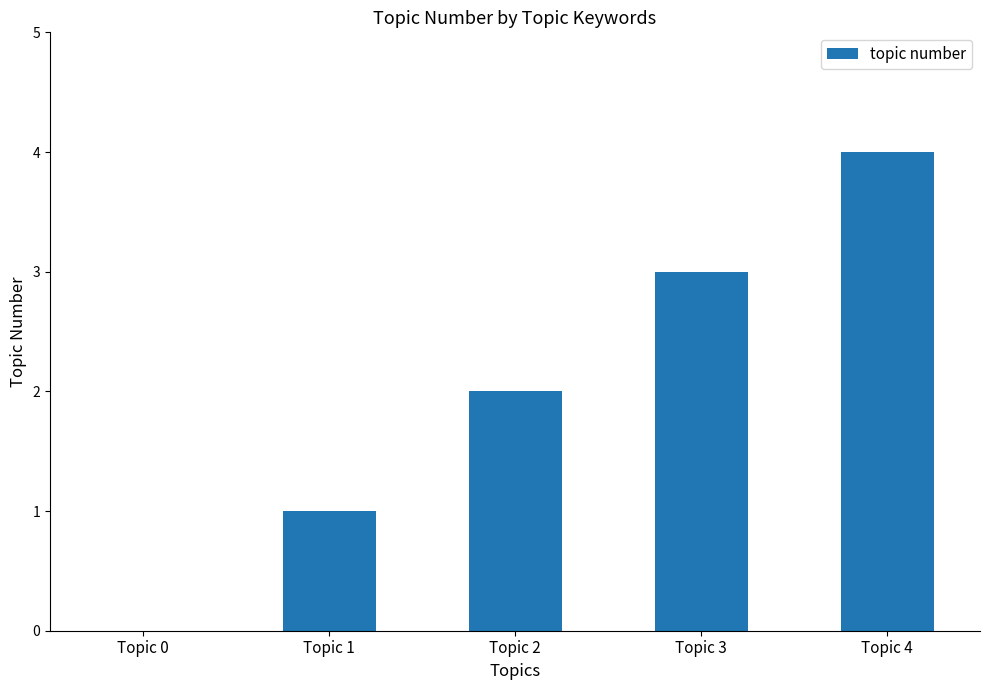

How many positive values are there?

4